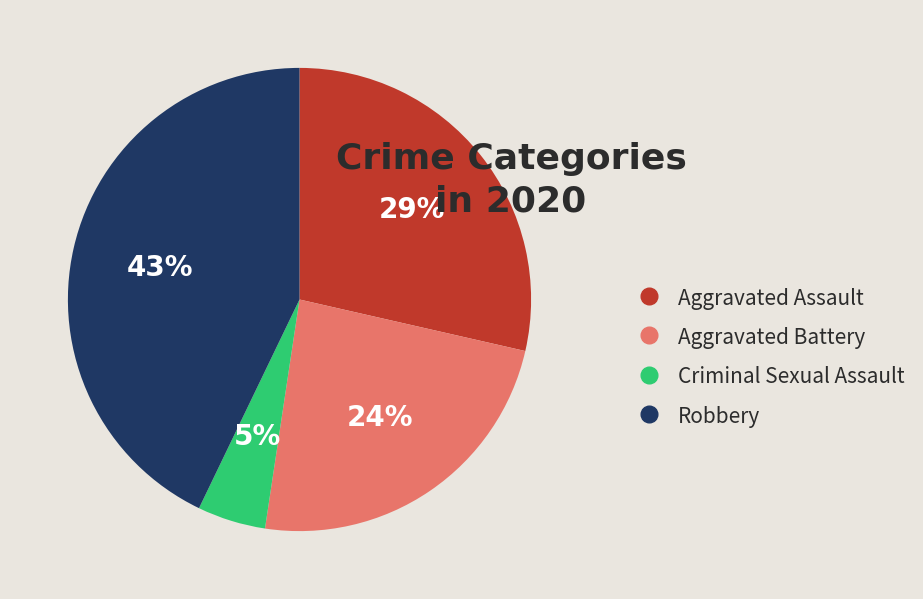

Between Aggravated Battery and Robbery, which is larger?

Robbery